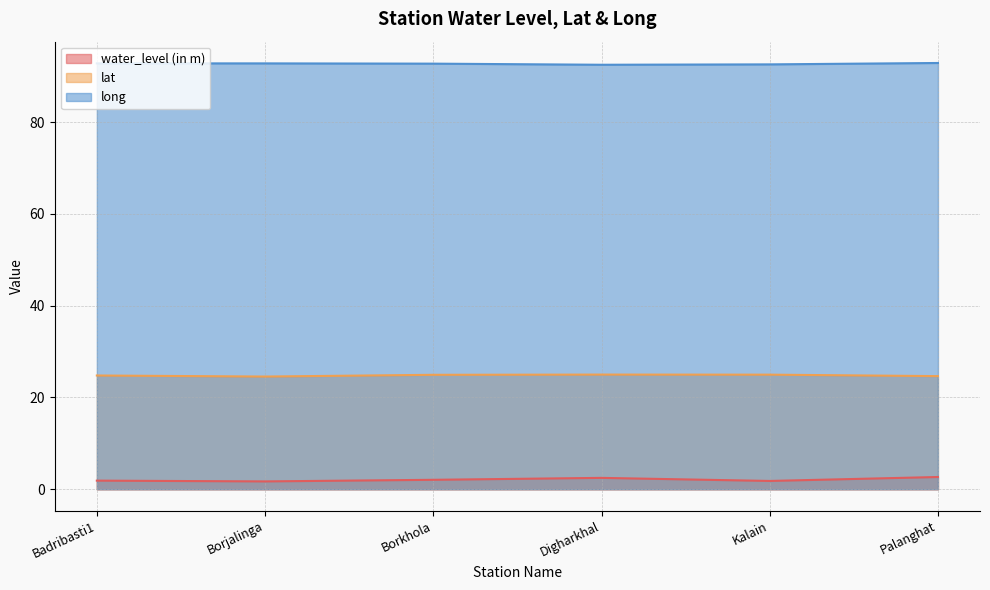

Is the value of lat at Badribasti1 greater than the value of long at Borkhola?

No